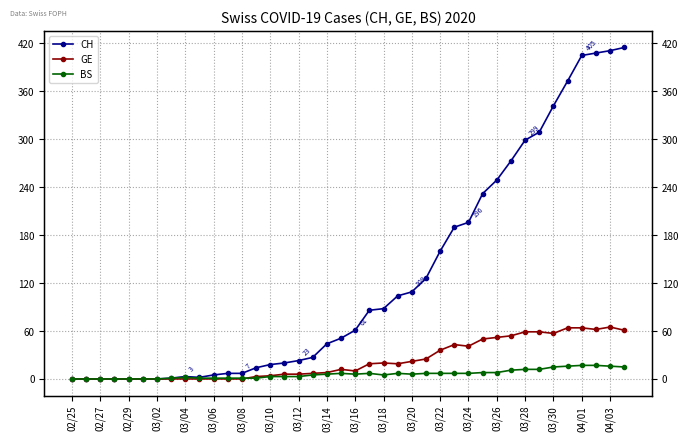

Reading left to right, extract all data points from this chart.

CH: 0	0	0	0	0	0	0	1	3	2	5	7	7	14	18	20	23	27	44	51	61	86	88	104	109	126	160	190	196	232	249	273	299	309	342	373	405	408	411	415
GE: 0	0	0	0	0	0	0	0	0	0	0	0	0	3	4	6	6	7	8	12	10	19	20	19	22	25	36	43	41	50	52	54	59	59	57	64	64	62	65	61
BS: 0	0	0	0	0	0	0	1	2	1	1	1	1	1	3	3	3	5	6	7	6	7	5	7	6	7	7	7	7	8	8	11	12	12	15	16	17	17	16	15